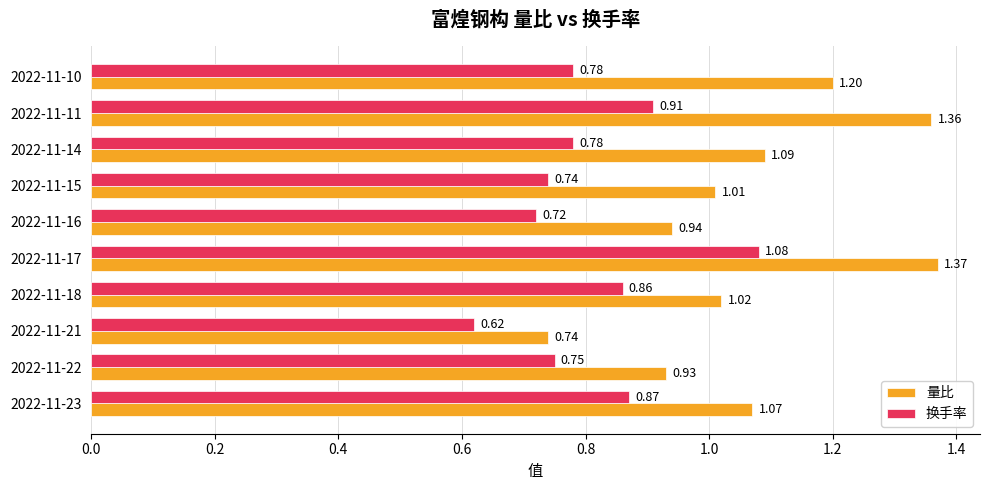

Rank the series by their maximum value, from lowest to highest.

换手率, 量比